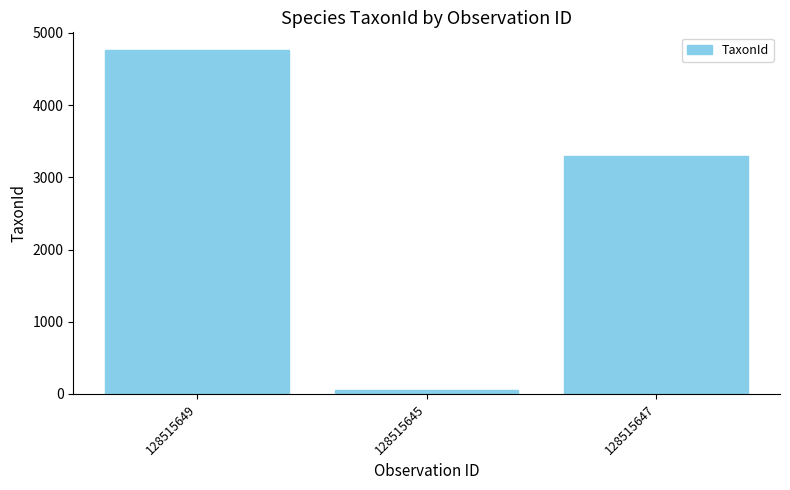

At which label does the data first exceed 3298?

128515649